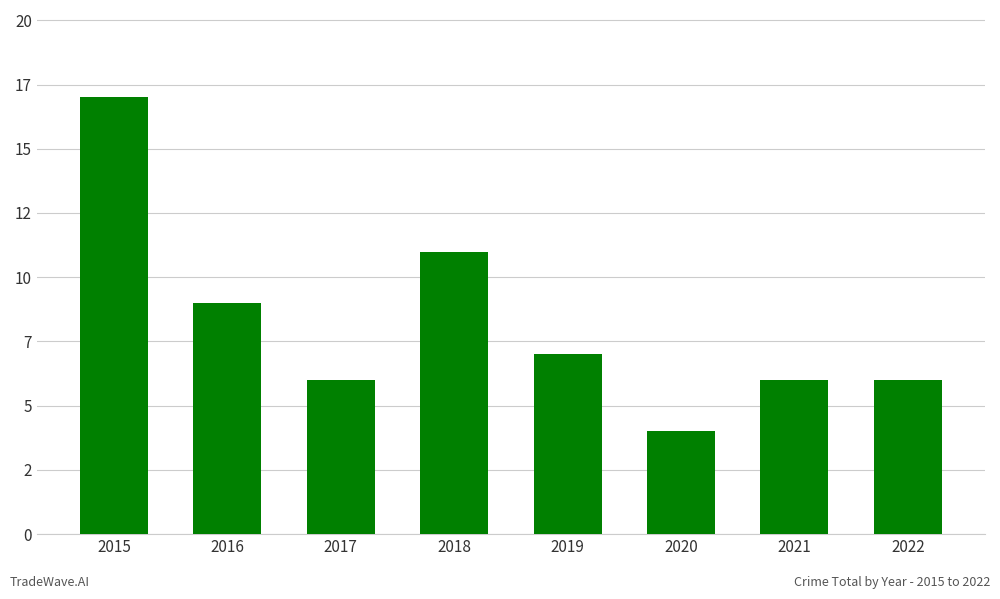

Reading right to left, list all the values displayed in this chart.

6	6	4	7	11	6	9	17